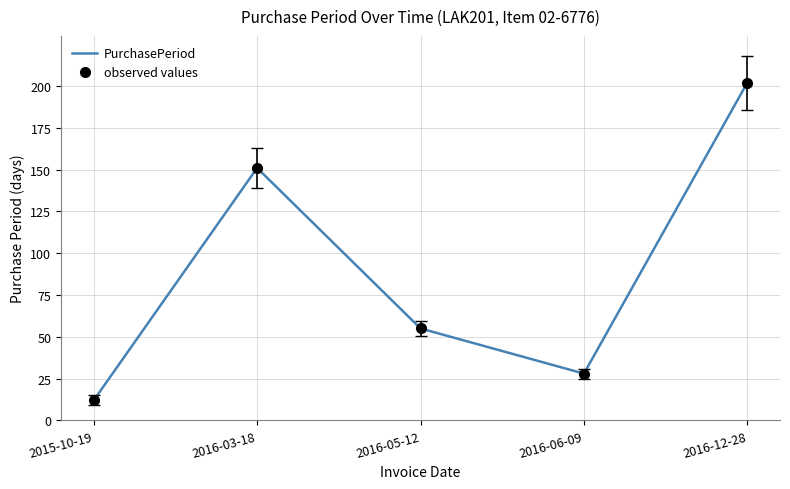

How many values in the PurchasePeriod series exceed 55?

2